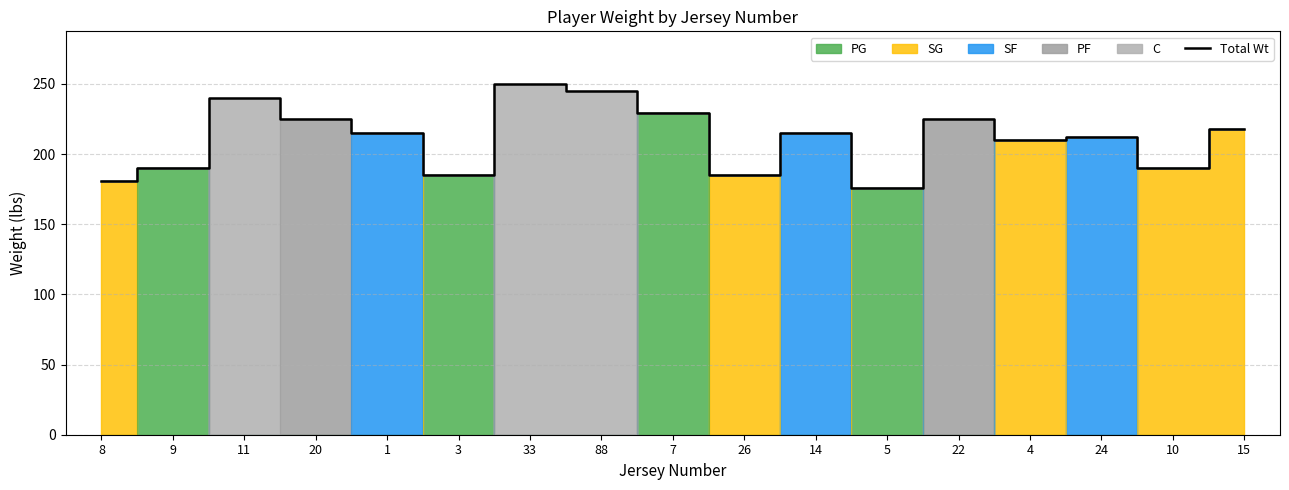

At which category does the data reach its first local valley?

3